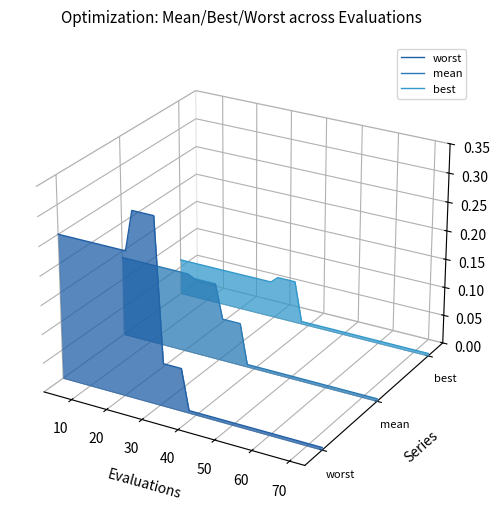

The best series shows 0.0 at 40. True or false?

False